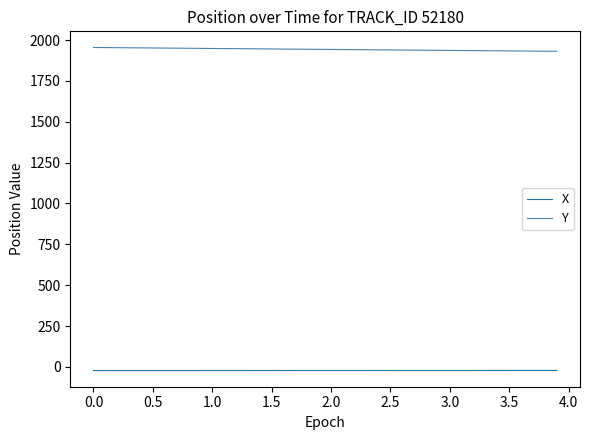

Rank the series by their average value, from highest to lowest.

Y, X